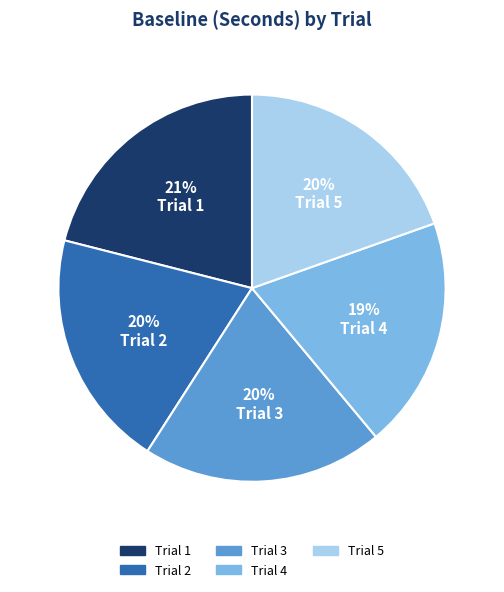

To the nearest percent, what percentage of the pie is Trial 1?

21%